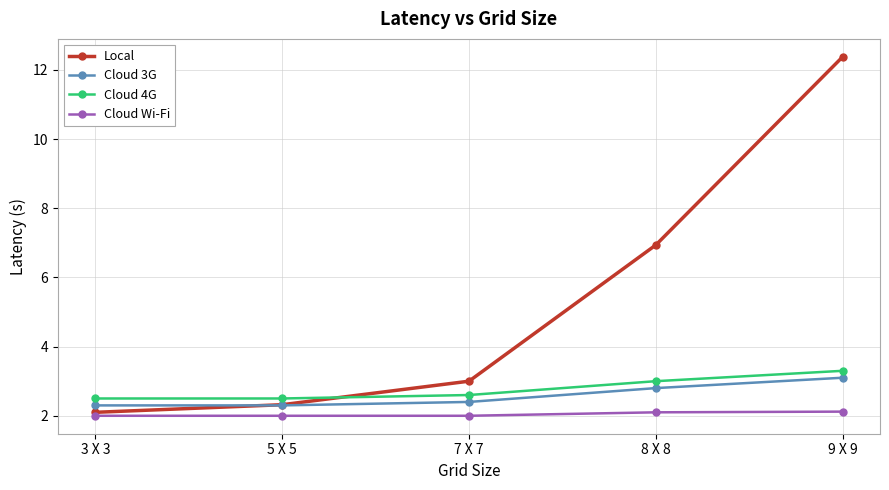

What is the lowest value of the Cloud 3G series?

2.3